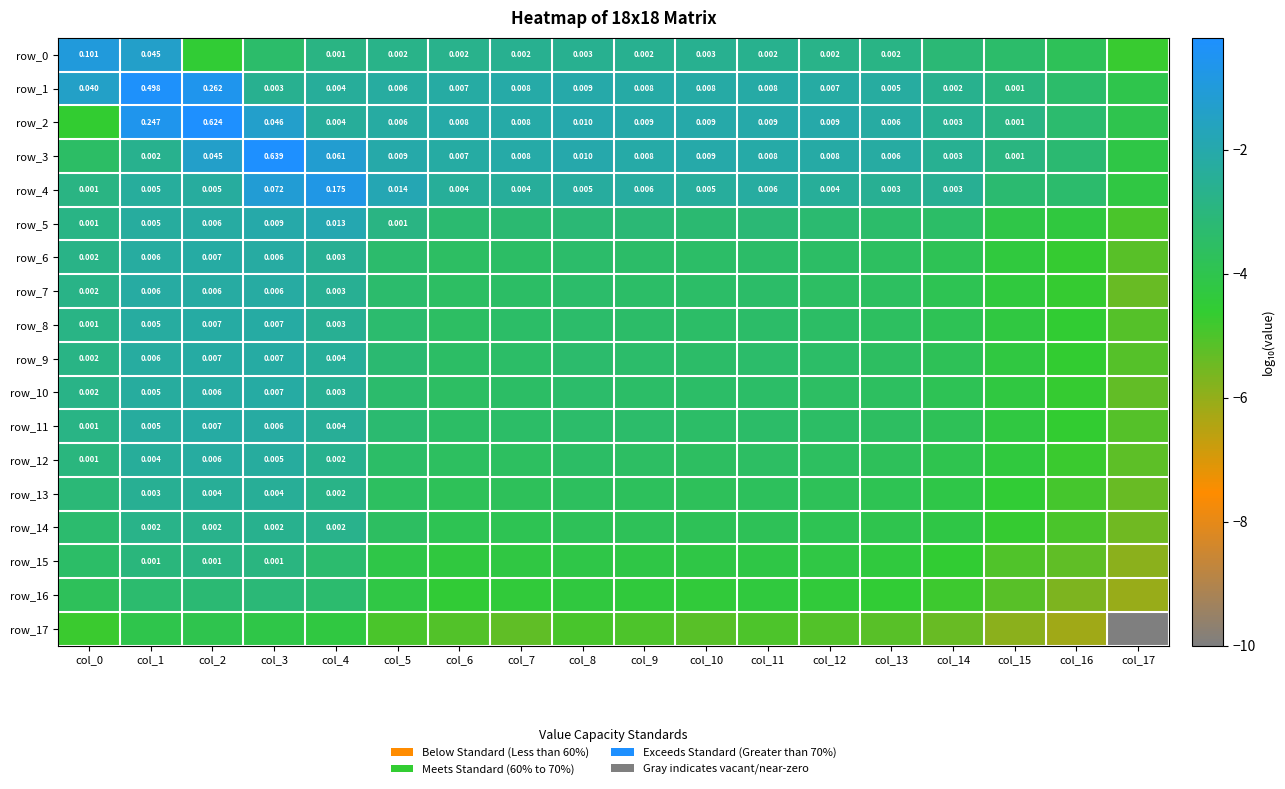

At col_13, list the series in order from smallest to largest.

row_17, row_16, row_15, row_14, row_13, row_12, row_7, row_10, row_6, row_8, row_11, row_9, row_5, row_0, row_4, row_1, row_3, row_2